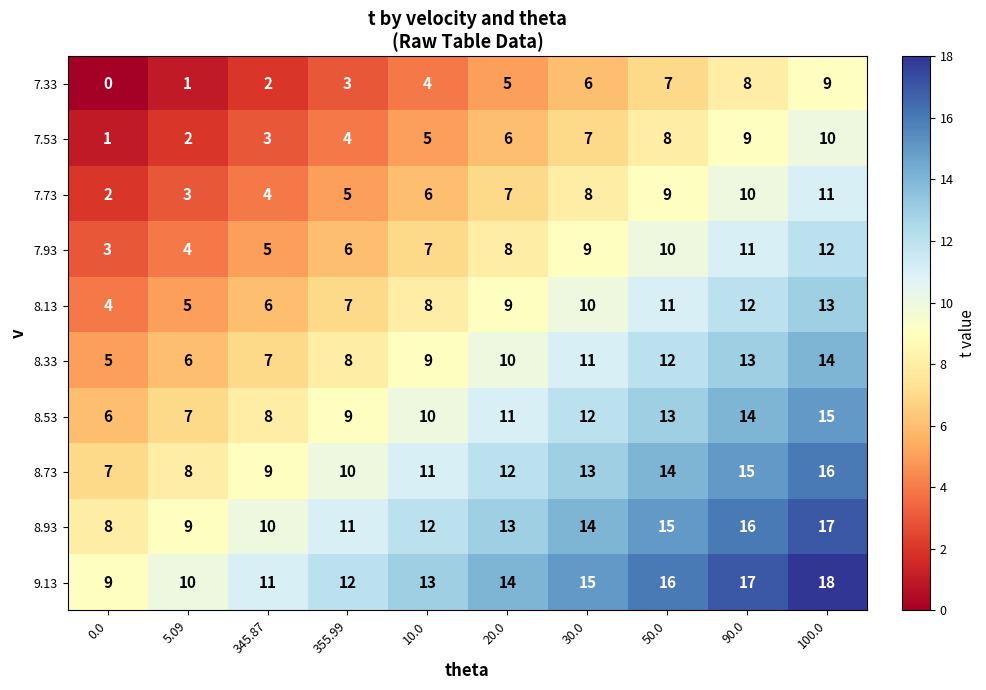

Where is 8.73 nearest to the value 11?

10.0